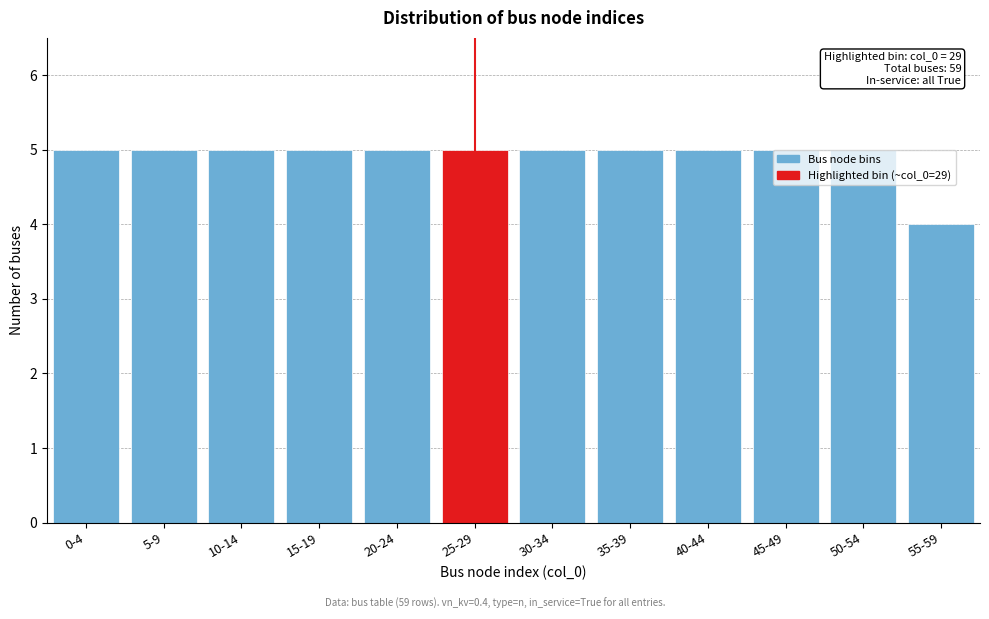

Reading left to right, transcribe all the data shown in this chart.

5	5	5	5	5	5	5	5	5	5	5	4